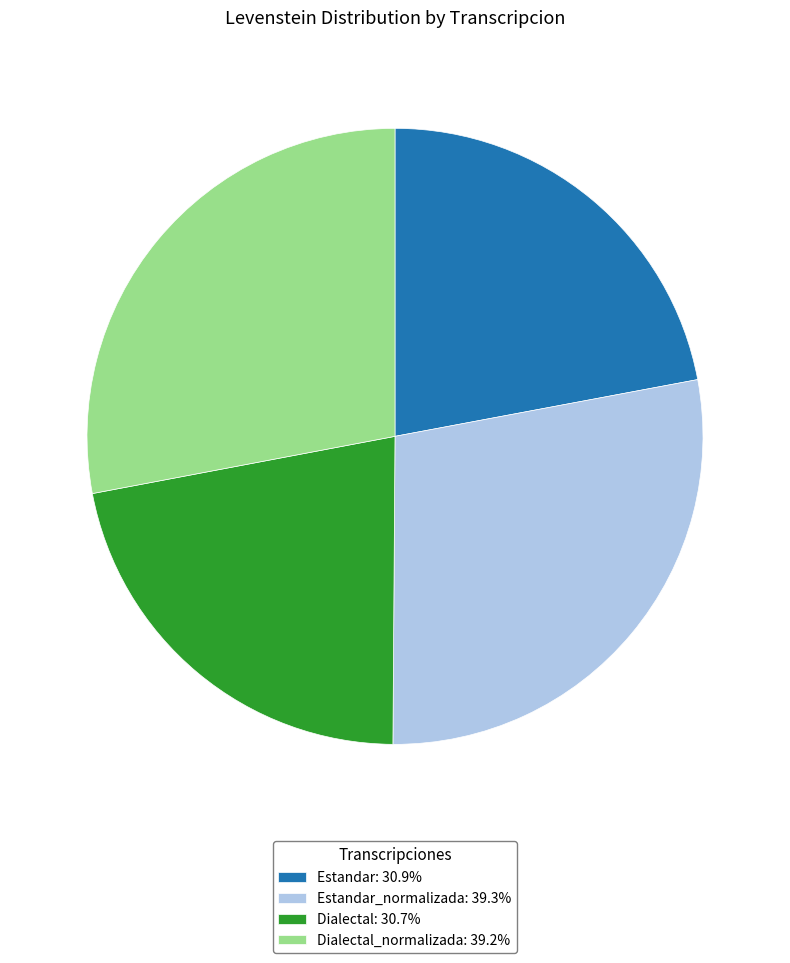

Approximately how many times larger is the value at Dialectal: 30.7% compared to Estandar: 30.9%?

1.0